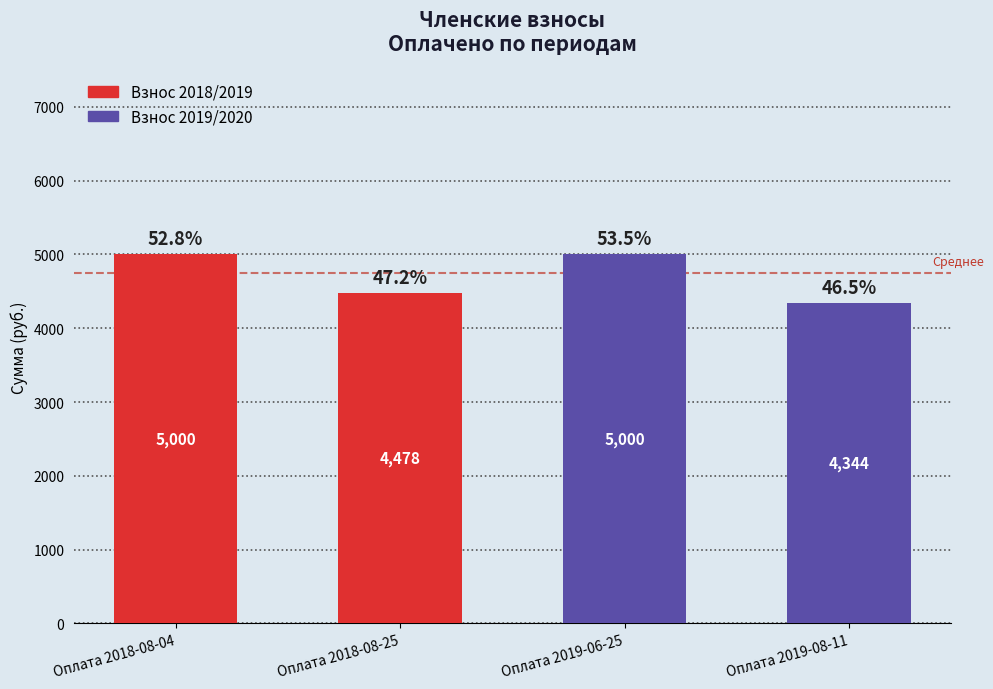

What is the maximum value shown in the chart?

5000.0